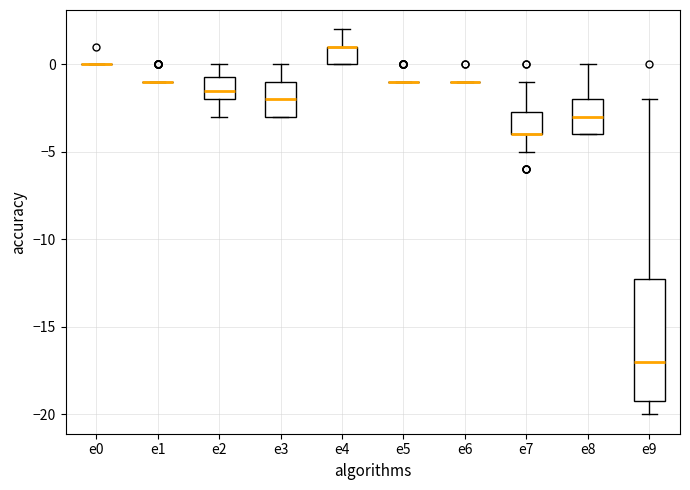

Reading left to right, transcribe this box plot: for each box, give where its median line is, the range the box spans, and where its two whiskers end, as read against the y-axis. The values are not printed on the chart, so give them approximately, as read against the axis.

e0: box collapsed to a line at 0.0, whiskers 0.0 to 0.0
e1: box collapsed to a line at -1.0, whiskers -1.0 to -1.0
e2: median -1.5, box -2.0 to -0.5, whiskers -3.0 to 0.0
e3: median -2.0, box -3.0 to -1.0, whiskers -3.0 to 0.0
e4: median 1.0 (drawn on the box's upper edge), box 0.0 to 1.0, whiskers 0.0 to 2.0
e5: box collapsed to a line at -1.0, whiskers -1.0 to -1.0
e6: box collapsed to a line at -1.0, whiskers -1.0 to -1.0
e7: median -4.0 (drawn on the box's lower edge), box -4.0 to -2.5, whiskers -5.0 to -1.0
e8: median -3.0, box -4.0 to -2.0, whiskers -4.0 to 0.0
e9: median -17.0, box -19.0 to -12.0, whiskers -20.0 to -2.0